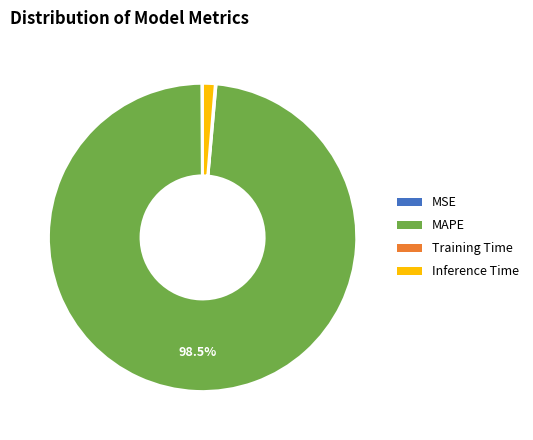

Which category accounts for the majority?

MAPE